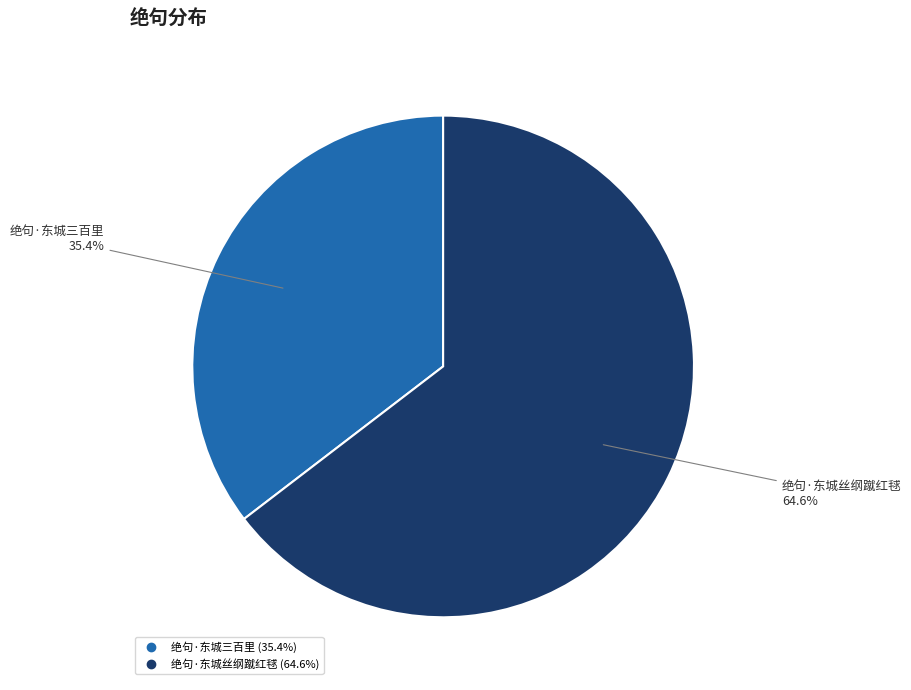

What percentage is the 绝句·东城丝纲蹴红毬 slice, to the nearest percent?

65%